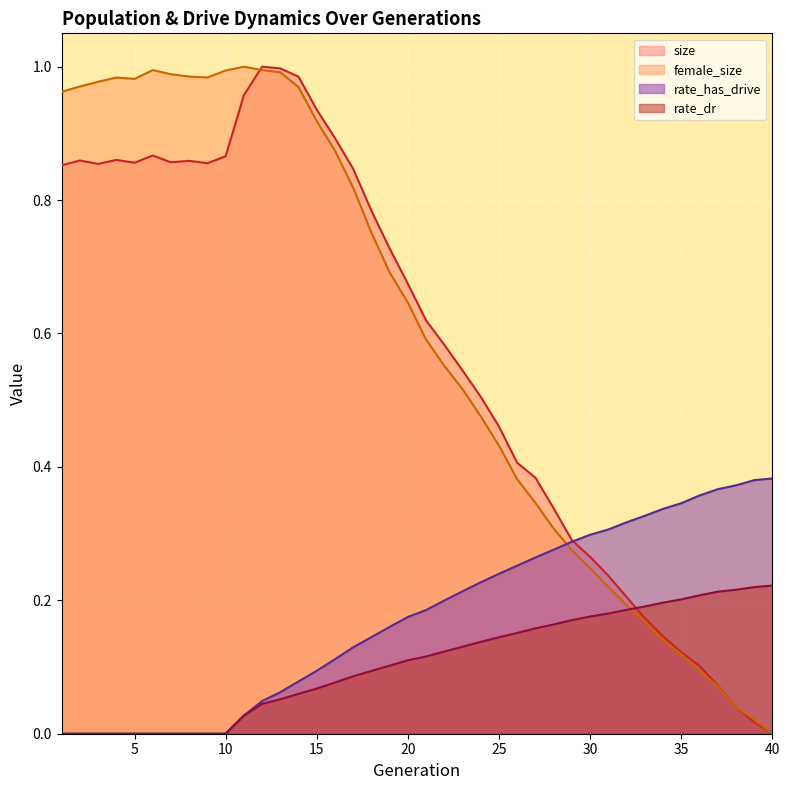

Rank the series by their maximum value, from lowest to highest.

rate_dr, rate_has_drive, size, female_size